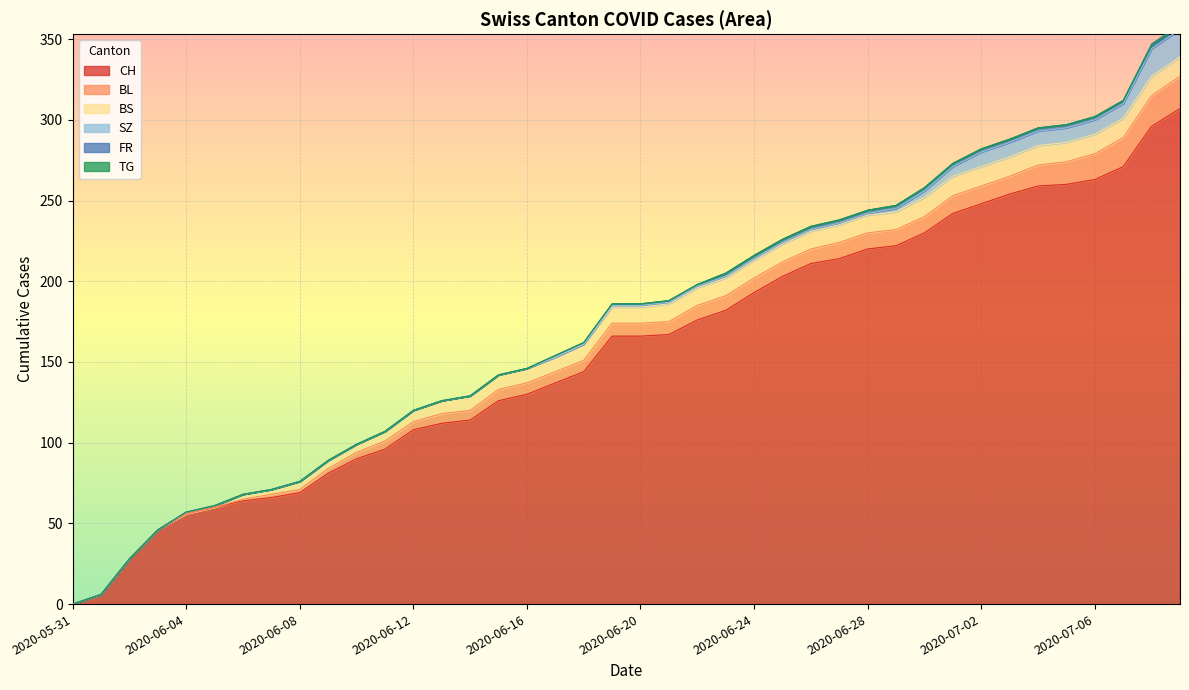

The value of SZ at 2020-06-25 is 1. True or false?

True